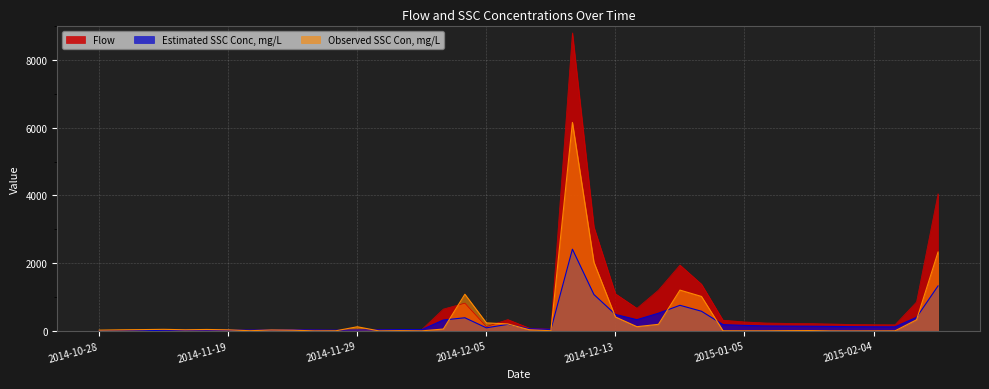

Where does the Observed SSC Con, mg/L series first go above 35?

2014-11-07